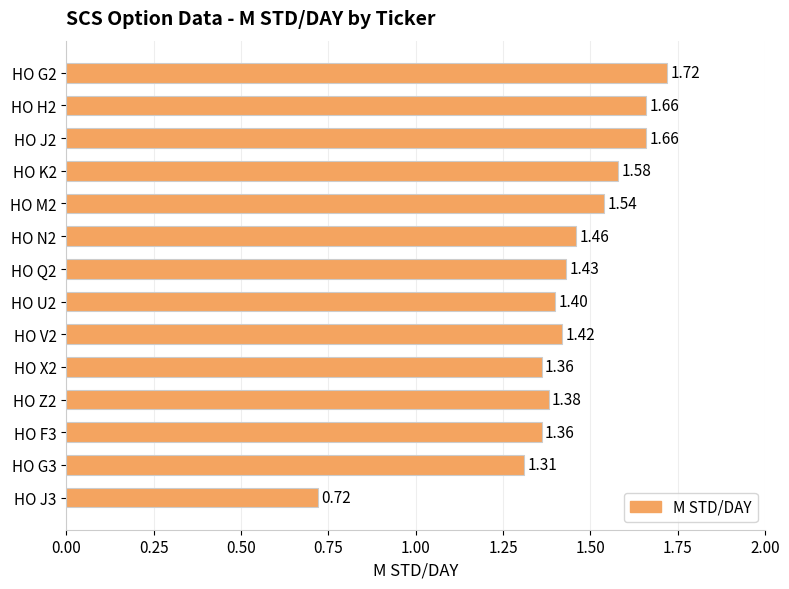

Does the chart contain any negative values?

No